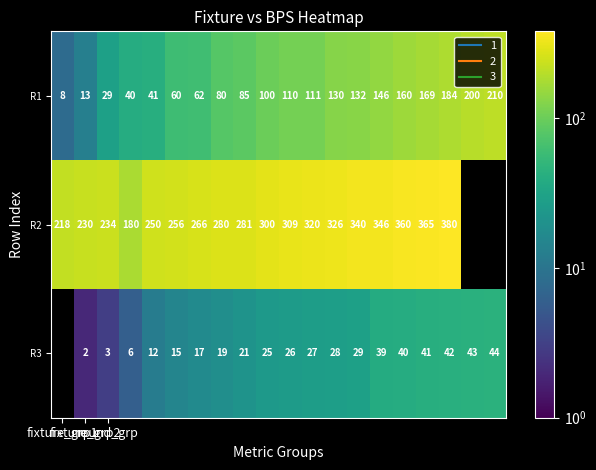

What is the greatest value displayed?

380.0